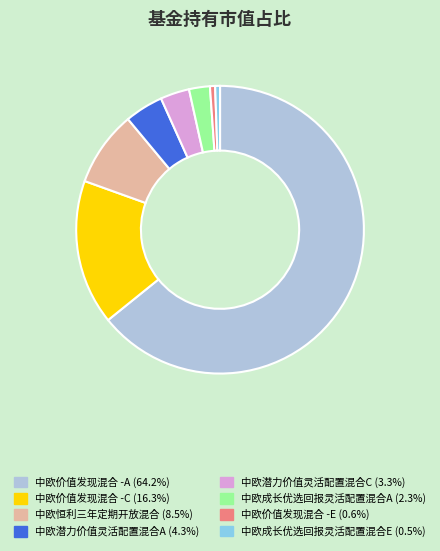

Do 中欧潜力价值灵活配置混合A and 中欧潜力价值灵活配置混合C together represent more than half of the pie?

No